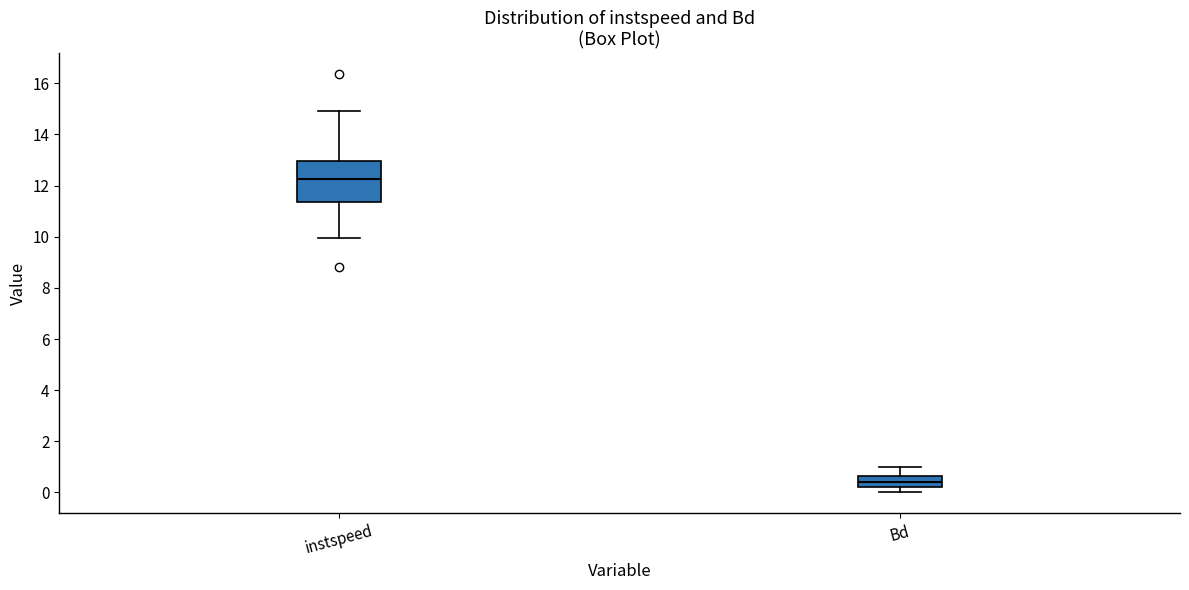

Which box has the highest median line?

instspeed